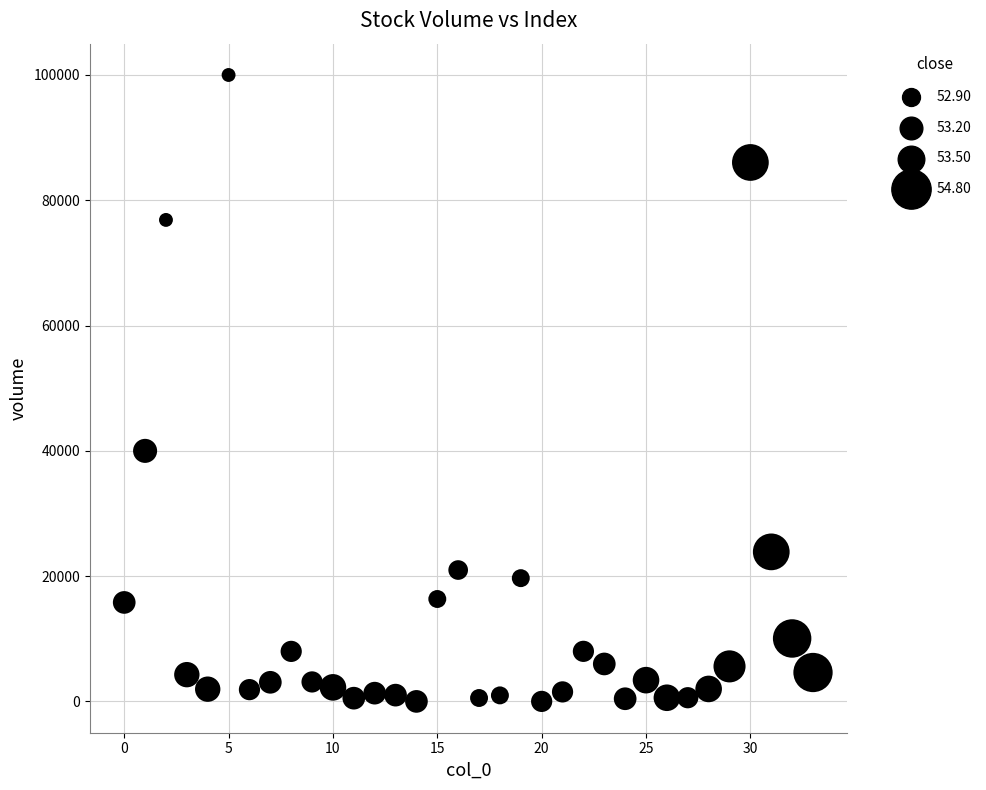

What Y value in the scatter plot is closest to 50005?

40000.0